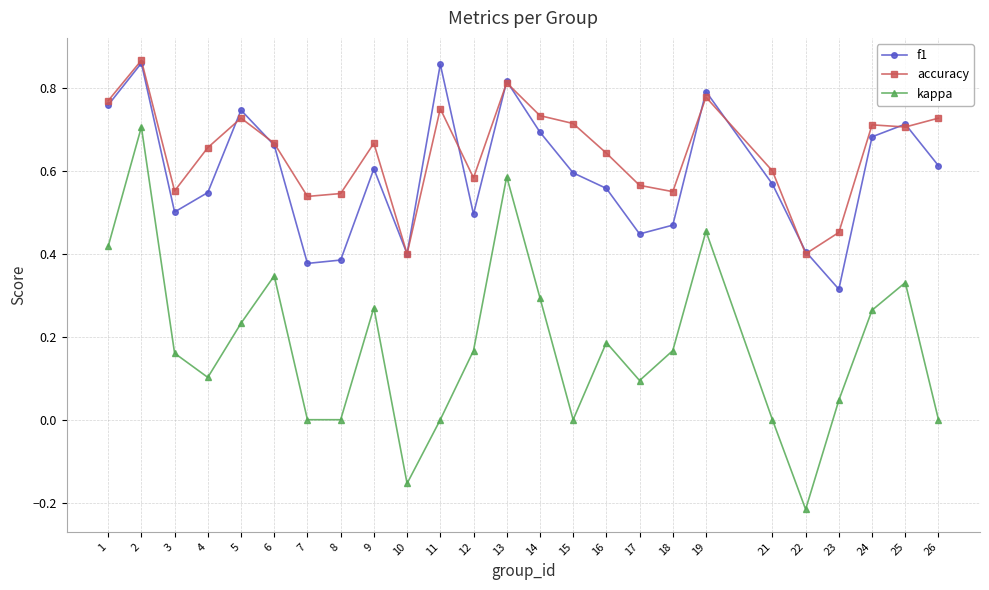

True or false: f1 and kappa intersect in this chart.

False